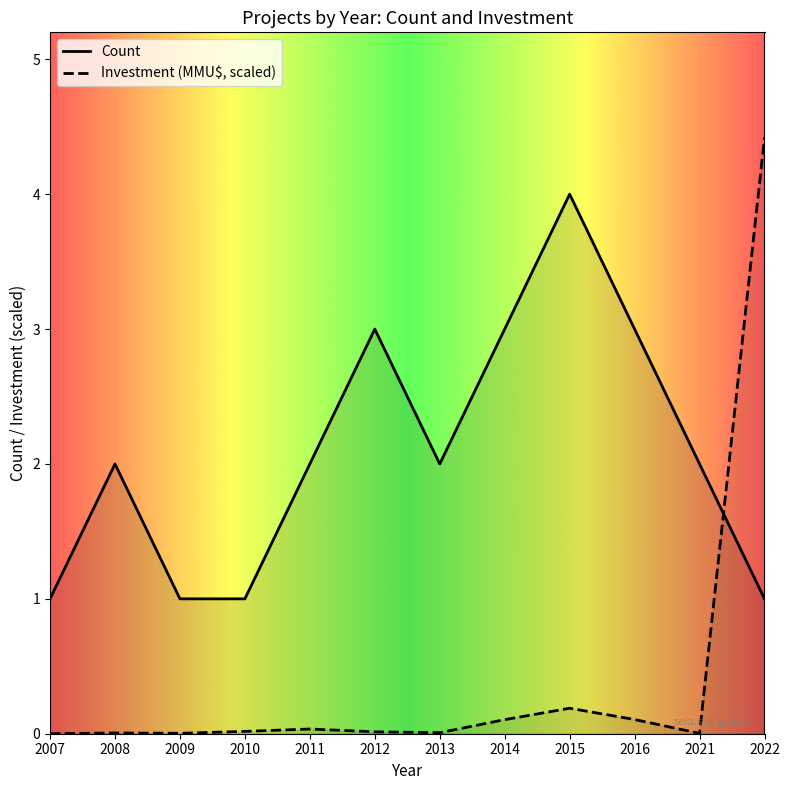

Rank the series at 2010 from lowest to highest value.

Investment (MMU$, scaled), Count